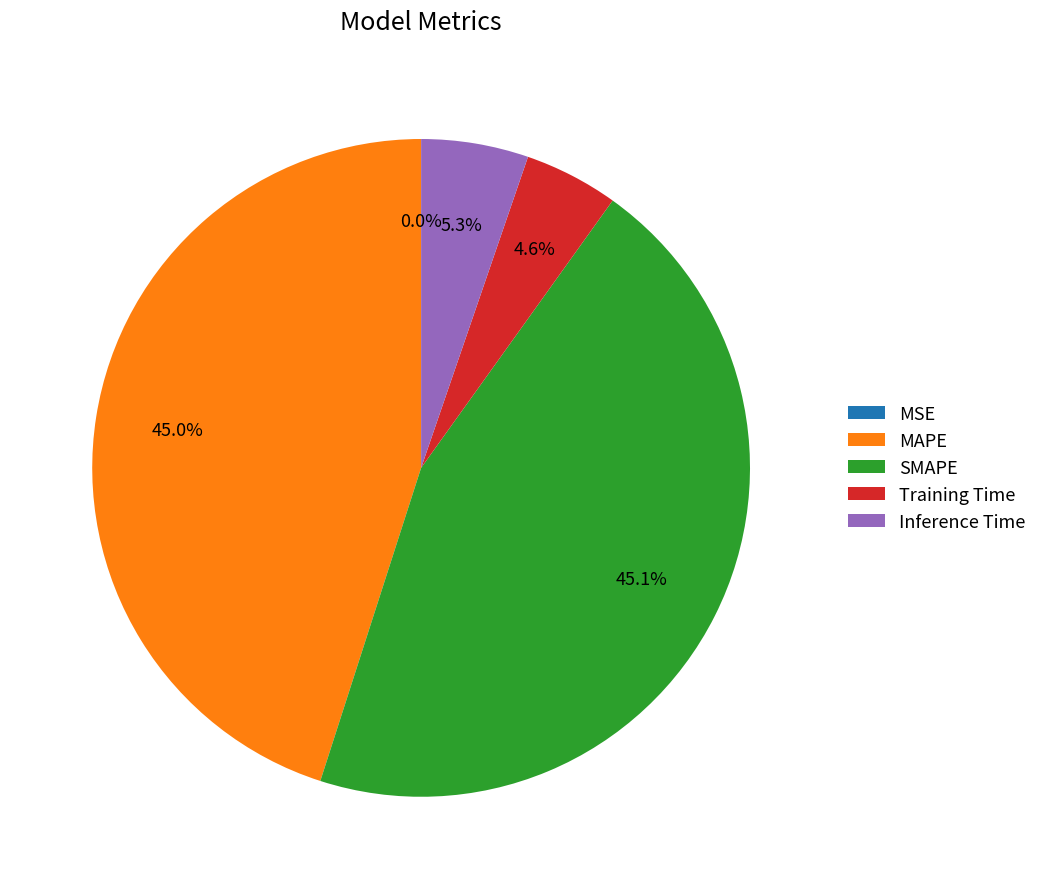

How much of the chart is everything except SMAPE?

54.9%